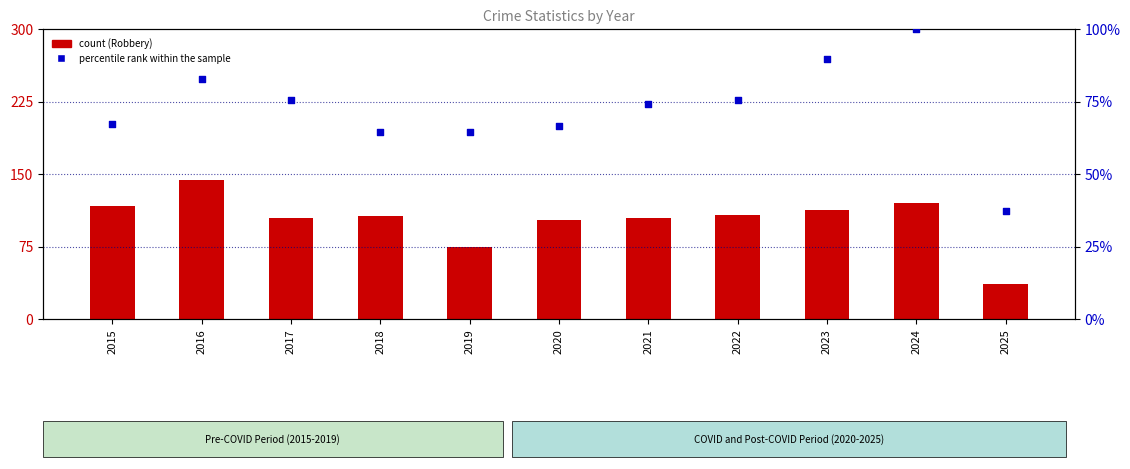

Which series contains the lowest Y value?

count